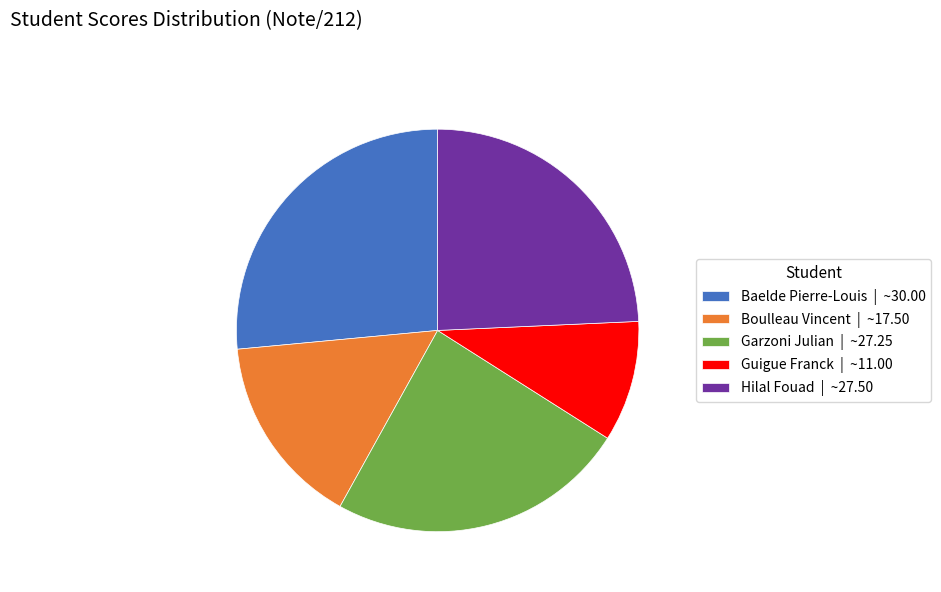

What is the ratio of the value at Baelde Pierre-Louis to the value at Hilal Fouad?

1.1